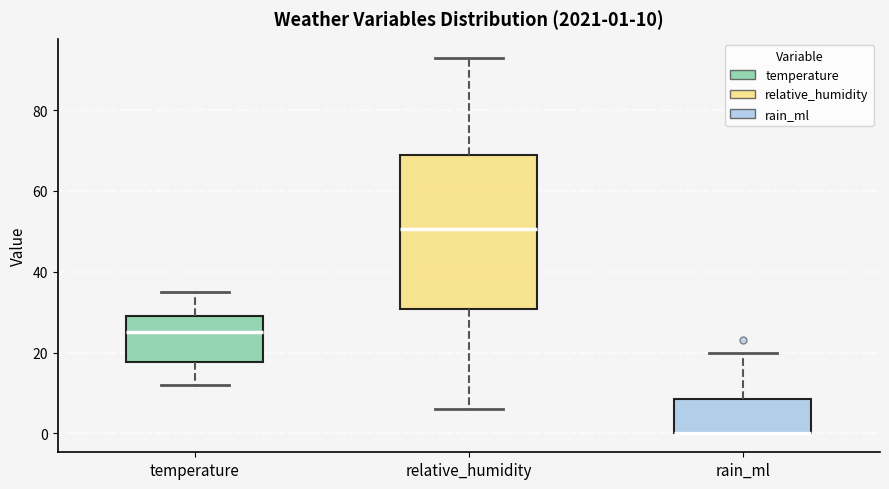

Which box is the tallest, from its lower edge to its upper edge?

relative_humidity